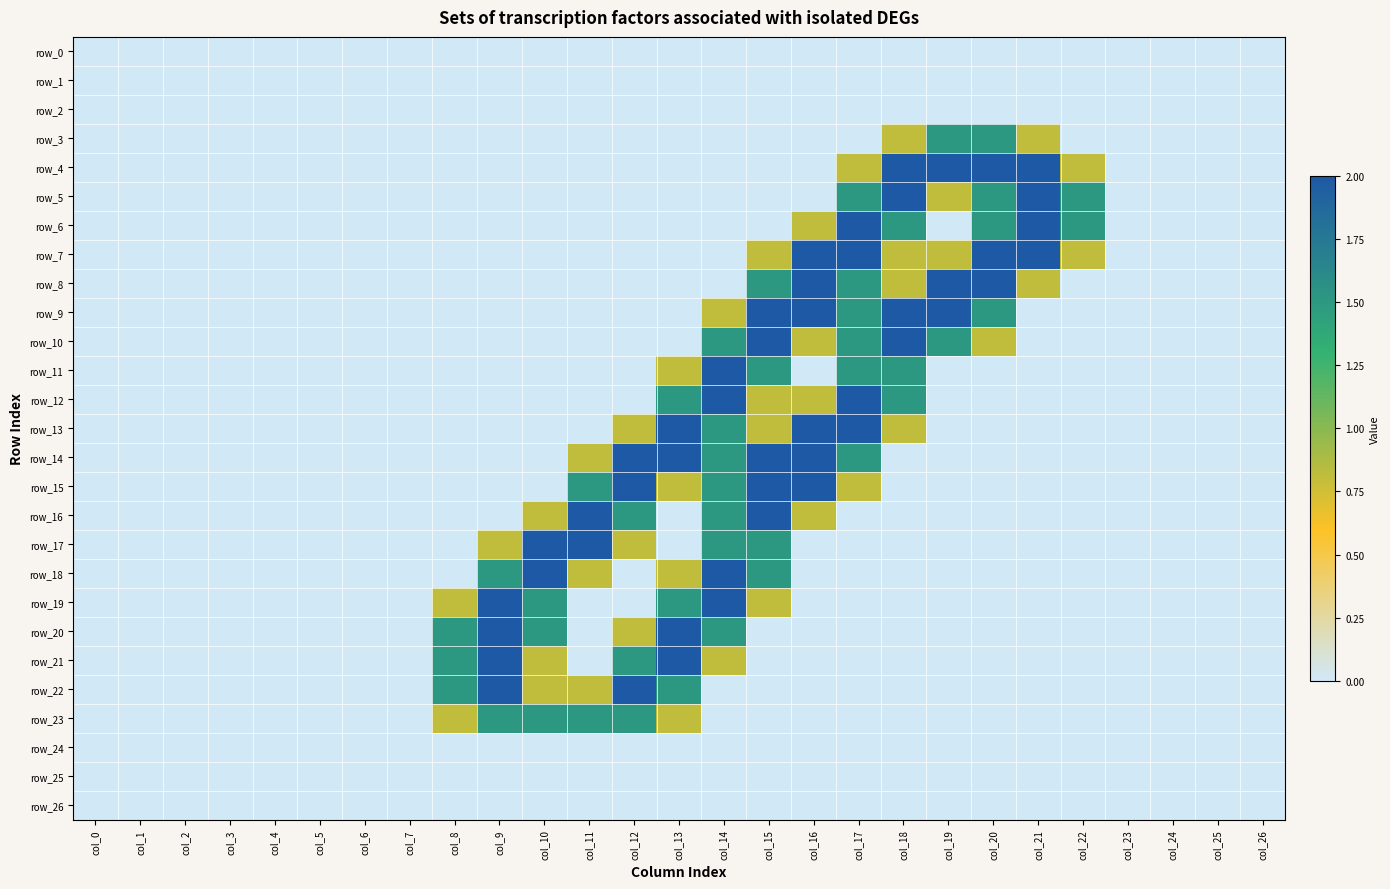

True or false: row_11 has a value of 0.0 at col_5.

True